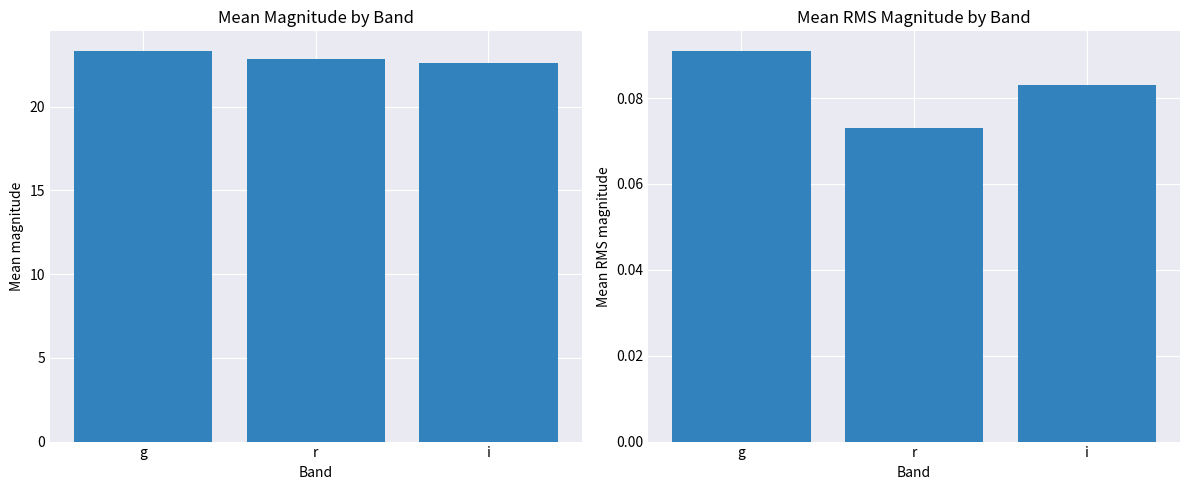

Is it true that mean_mag equals 9.2 at g?

False